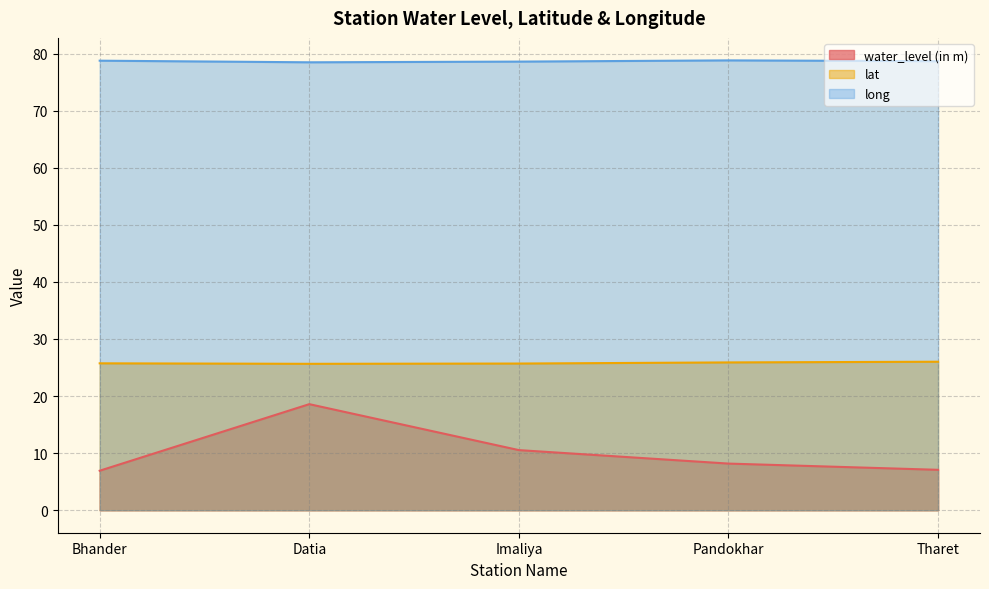

Reading left to right, transcribe all the data shown in this chart.

water_level (in m): 6.9	18.6	10.5	8.2	7.1
lat: 25.7	25.6	25.7	25.9	26.0
long: 78.7	78.5	78.6	78.8	78.7